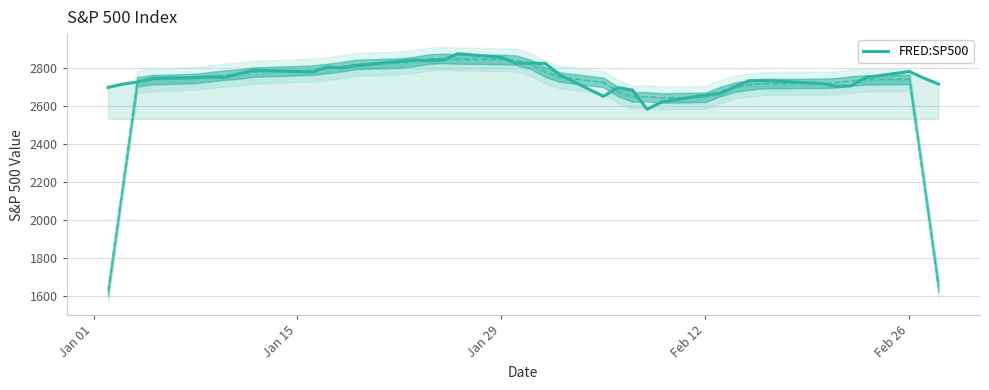

True or false: there are more than 1 points higher than both neighbors.

True